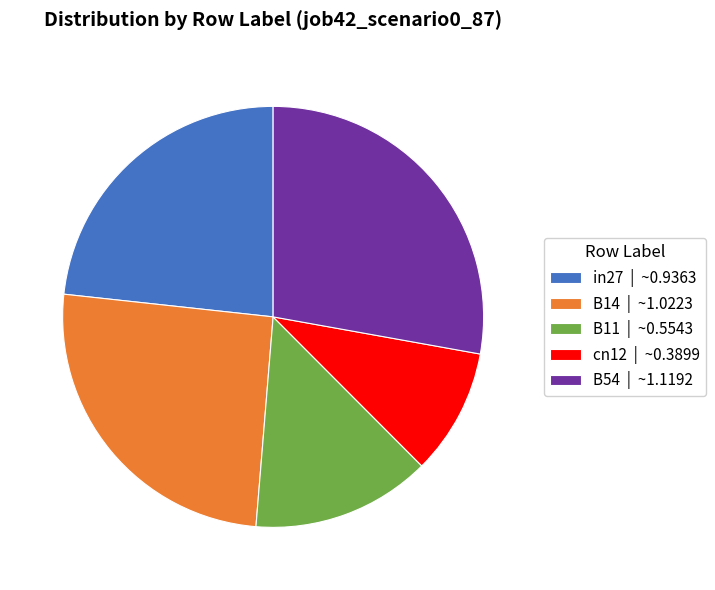

Rank the categories by value from highest to lowest.

B54, B14, in27, B11, cn12